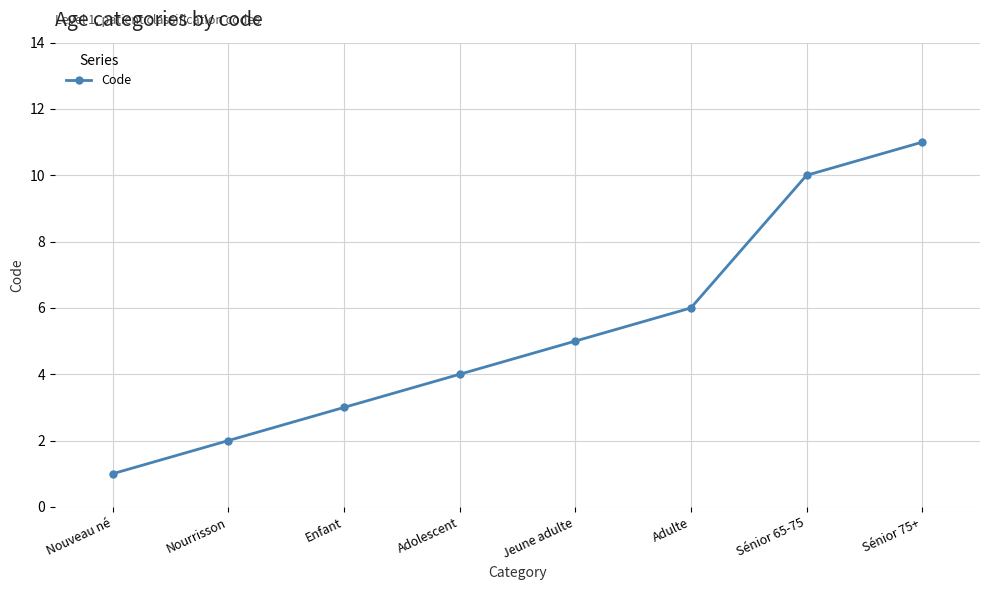

Reading right to left, extract all data points from this chart.

11	10	6	5	4	3	2	1